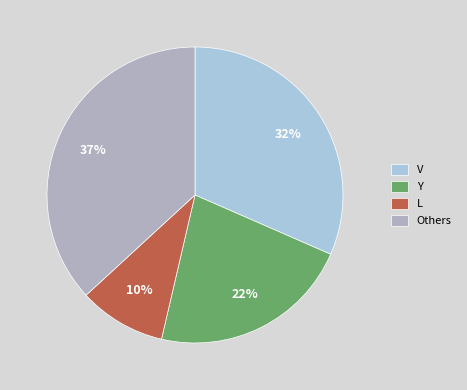

Combined, do V and Y account for over 50%?

Yes